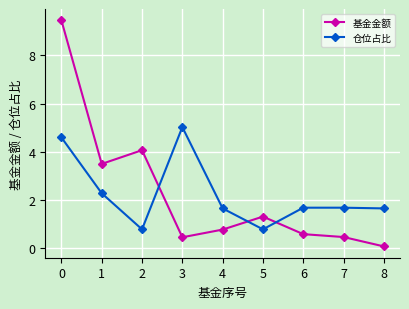

Which series ends up on top after the final intersection of 仓位占比 and 基金金额?

仓位占比